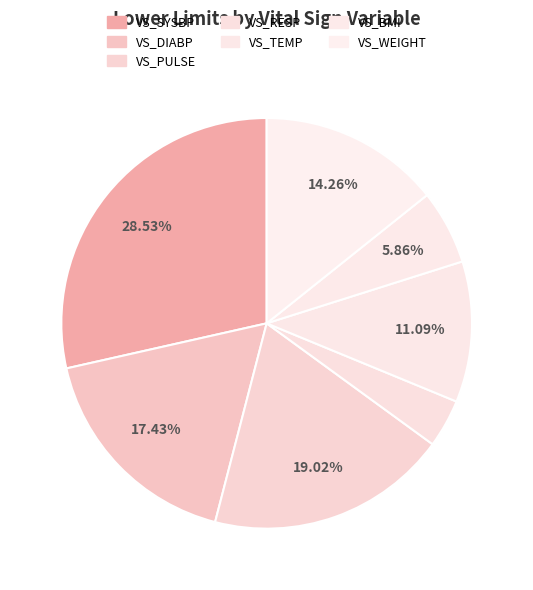

What is the smallest slice in the pie chart?

VS_RESP